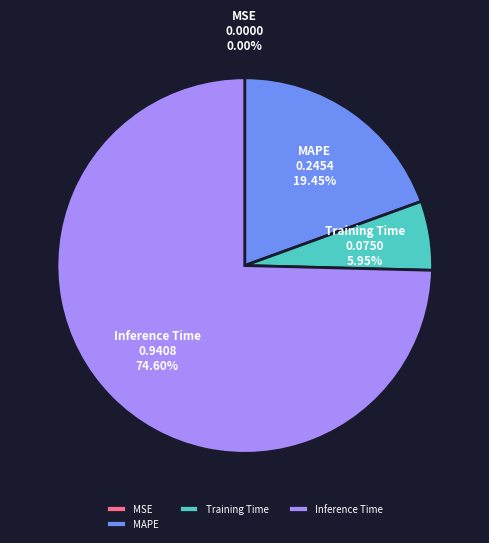

What is the majority slice?

Inference Time